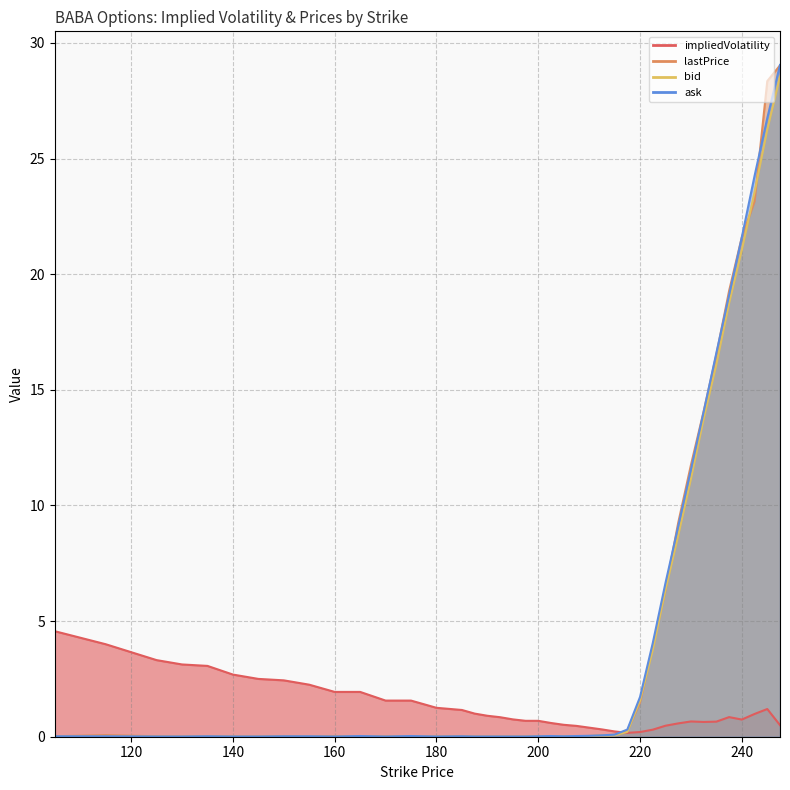

List the labels in order of impliedVolatility value, largest first.

105, 115, 125, 130, 135, 140, 145, 150, 155, 160, 165, 170, 175, 180, 245, 185, 187.5, 242.5, 190, 237.5, 192.5, 195, 240, 197.5, 200, 230, 235, 232.5, 202.5, 227.5, 205, 247.5, 225, 207.5, 210, 212.5, 222.5, 215, 220, 217.5